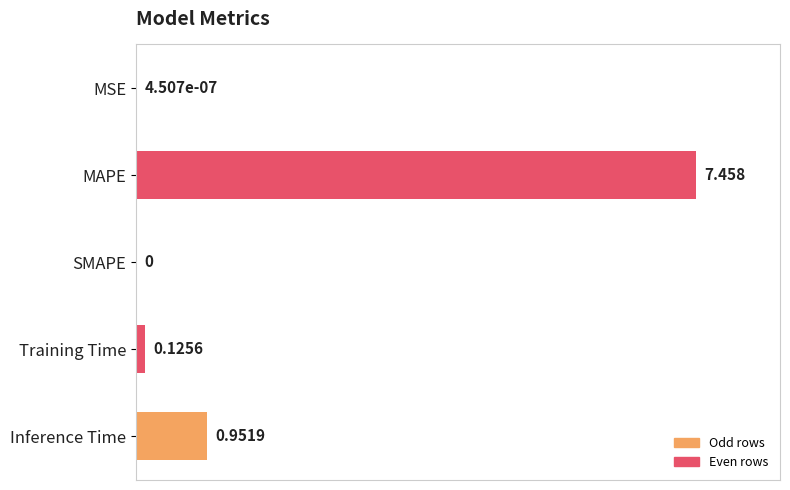

Are the bars horizontal?

Yes